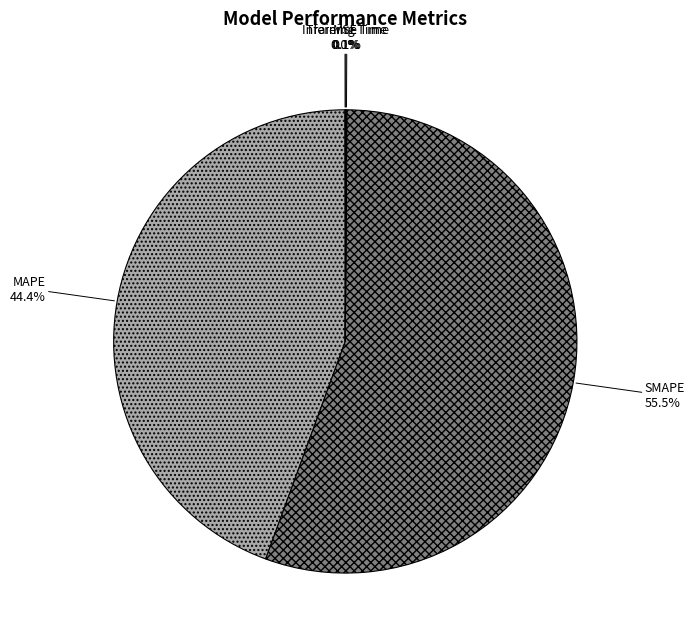

Does SMAPE represent more than half of the total?

Yes